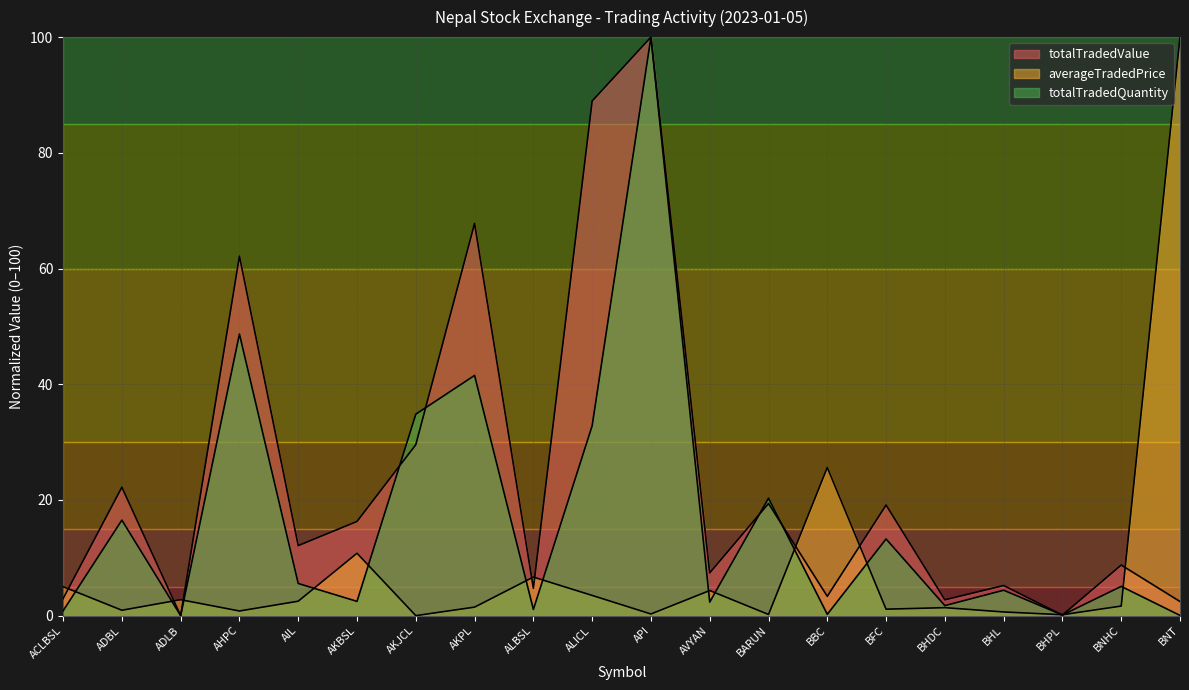

How many times do averageTradedPrice and totalTradedQuantity cross each other?

14